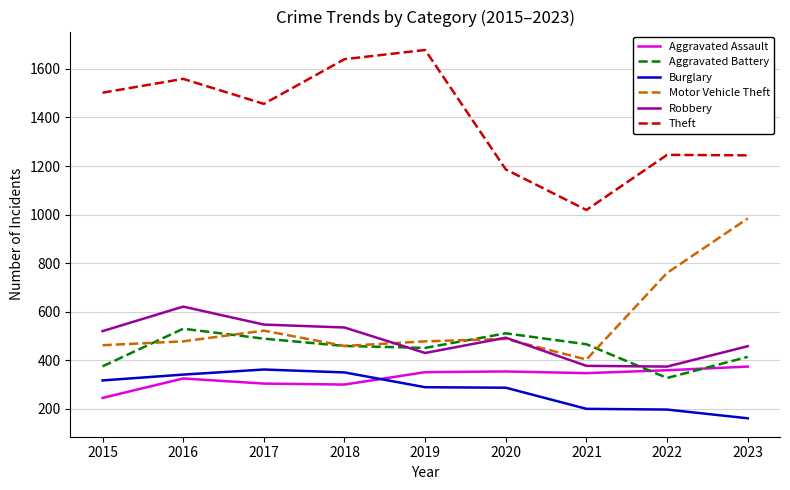

True or false: Burglary and Motor Vehicle Theft cross at least once.

False